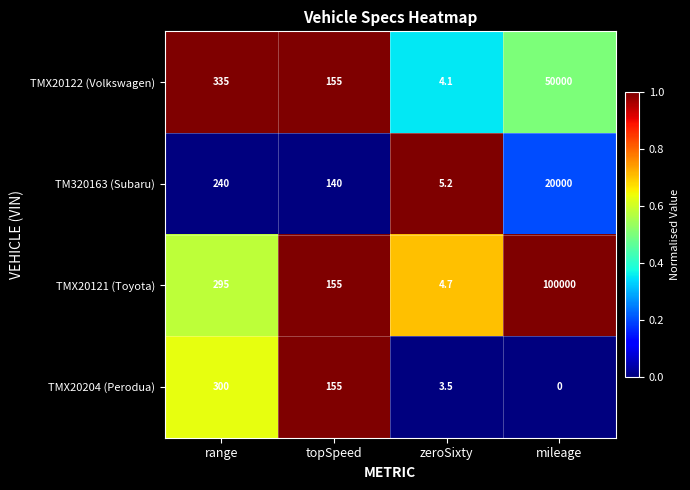

Which series has the widest spread of values?

TMX20121 (Toyota)